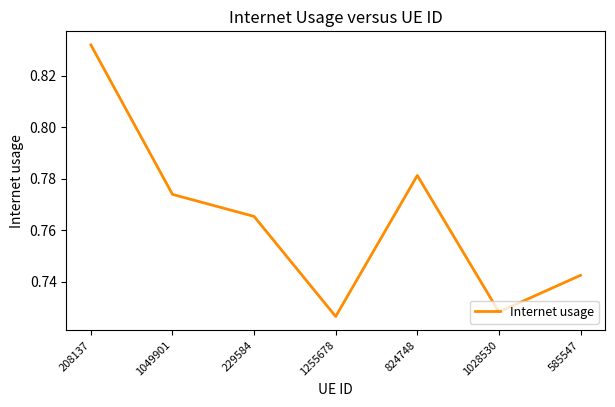

Is it true that the value at 229584 is 0.3?

False